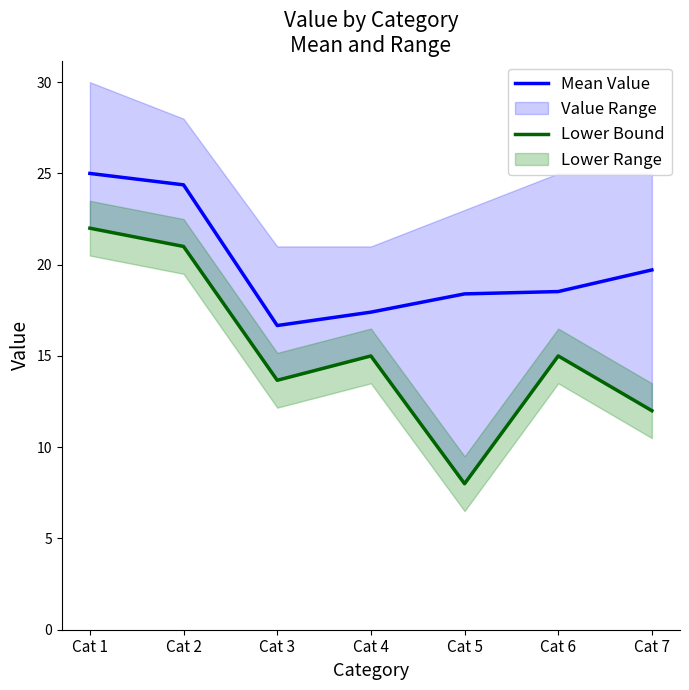

Which series changed the most between Cat 3 and Cat 6?

Mean Value